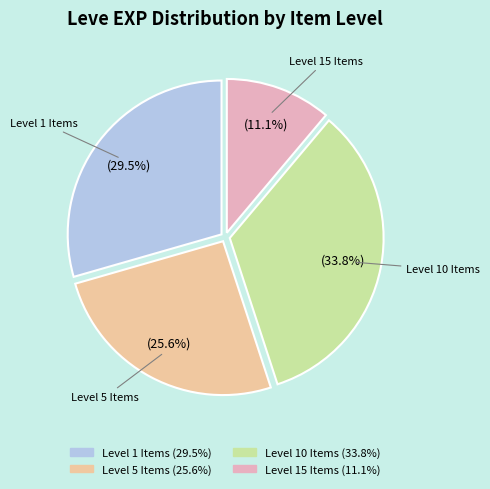

To the nearest percent, what is the difference between the largest and smallest slice percentages?

23%